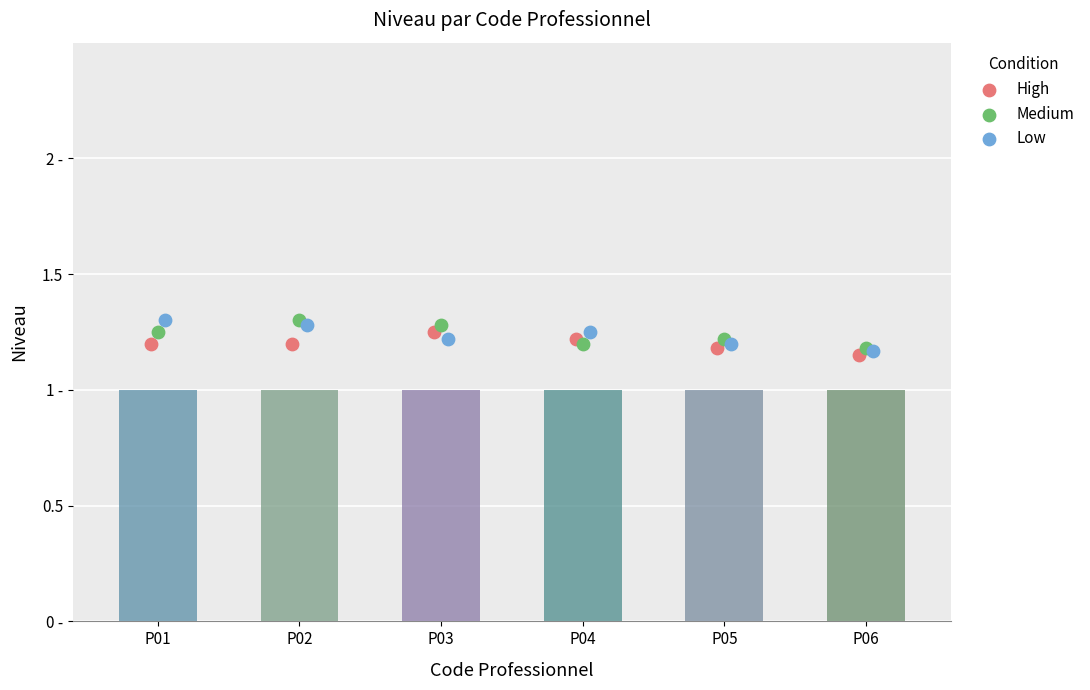

At how many categories does at least one series exceed 1?

6